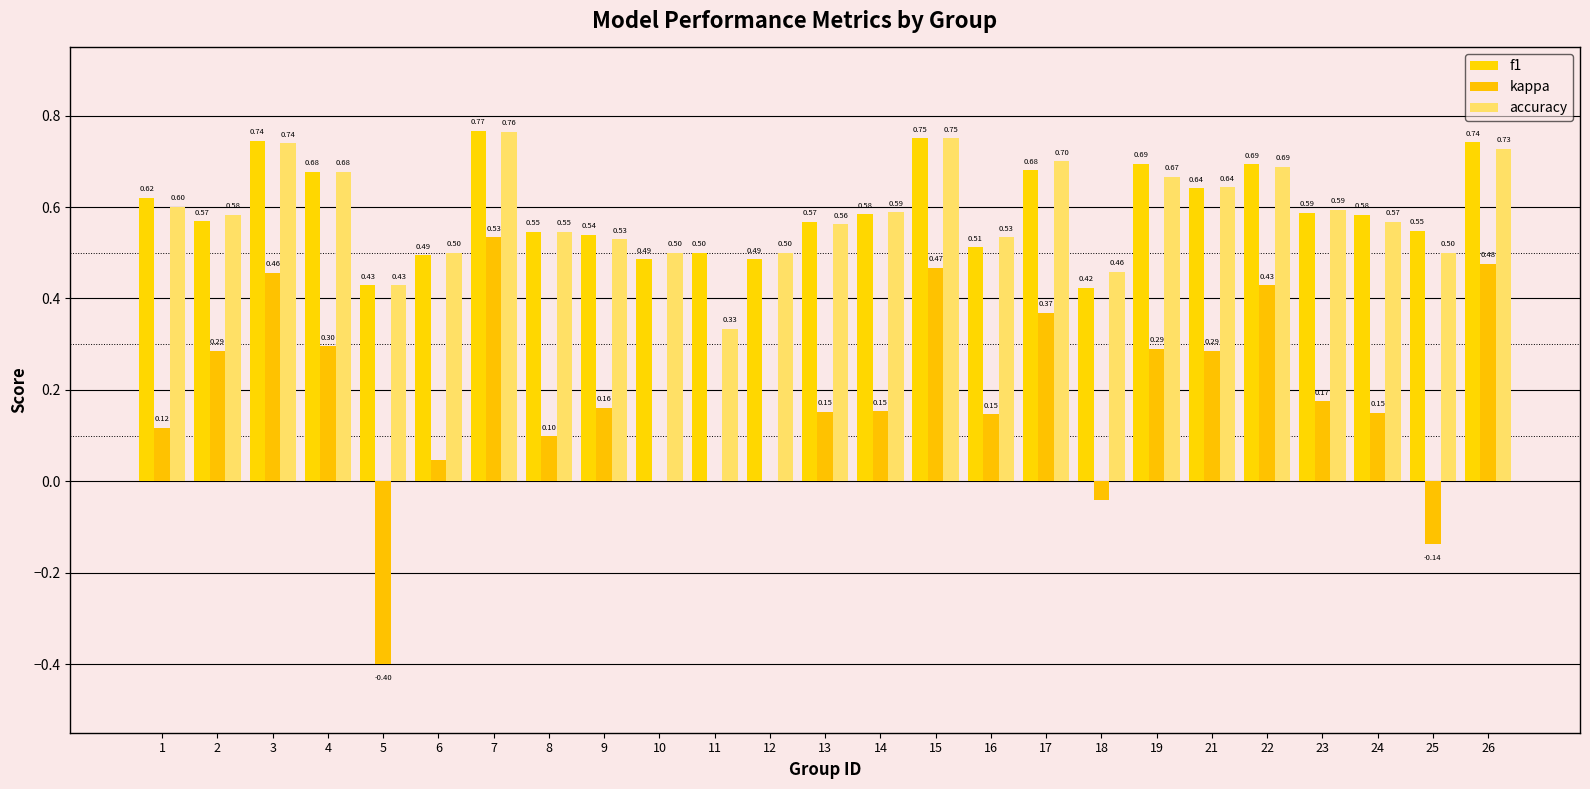

The accuracy series shows 0.5 at 16. True or false?

True